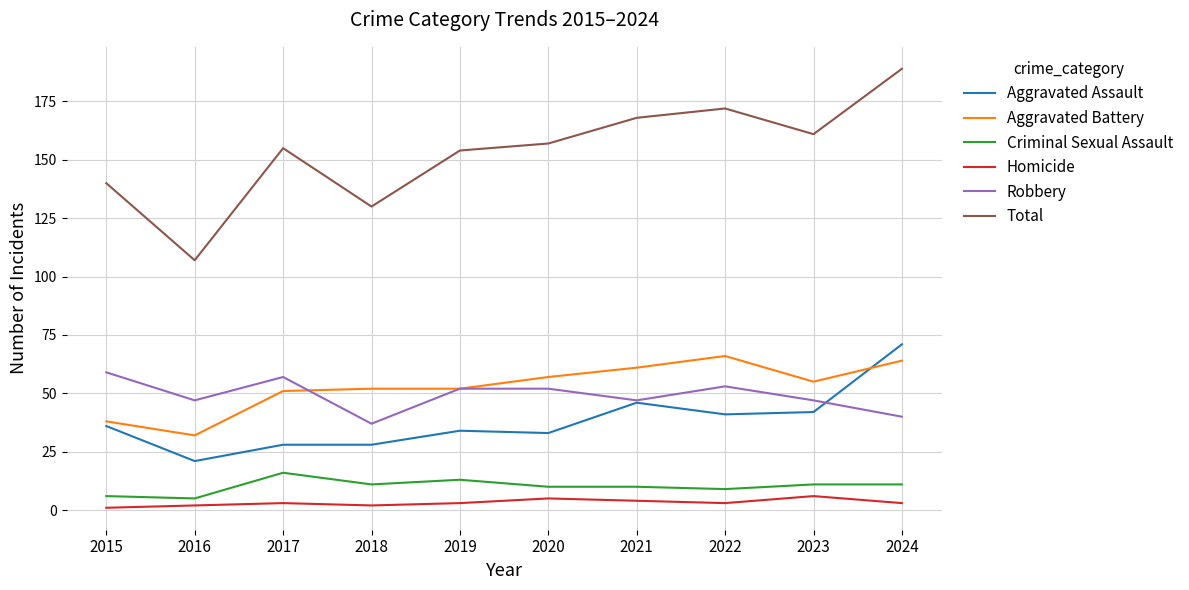

Reading left to right, transcribe all the data shown in this chart.

Aggravated Assault: 2015=36	2016=21	2017=28	2018=28	2019=34	2020=33	2021=46	2022=41	2023=42	2024=71
Aggravated Battery: 2015=38	2016=32	2017=51	2018=52	2019=52	2020=57	2021=61	2022=66	2023=55	2024=64
Criminal Sexual Assault: 2015=6	2016=5	2017=16	2018=11	2019=13	2020=10	2021=10	2022=9	2023=11	2024=11
Homicide: 2015=1	2016=2	2017=3	2018=2	2019=3	2020=5	2021=4	2022=3	2023=6	2024=3
Robbery: 2015=59	2016=47	2017=57	2018=37	2019=52	2020=52	2021=47	2022=53	2023=47	2024=40
Total: 2015=140	2016=107	2017=155	2018=130	2019=154	2020=157	2021=168	2022=172	2023=161	2024=189